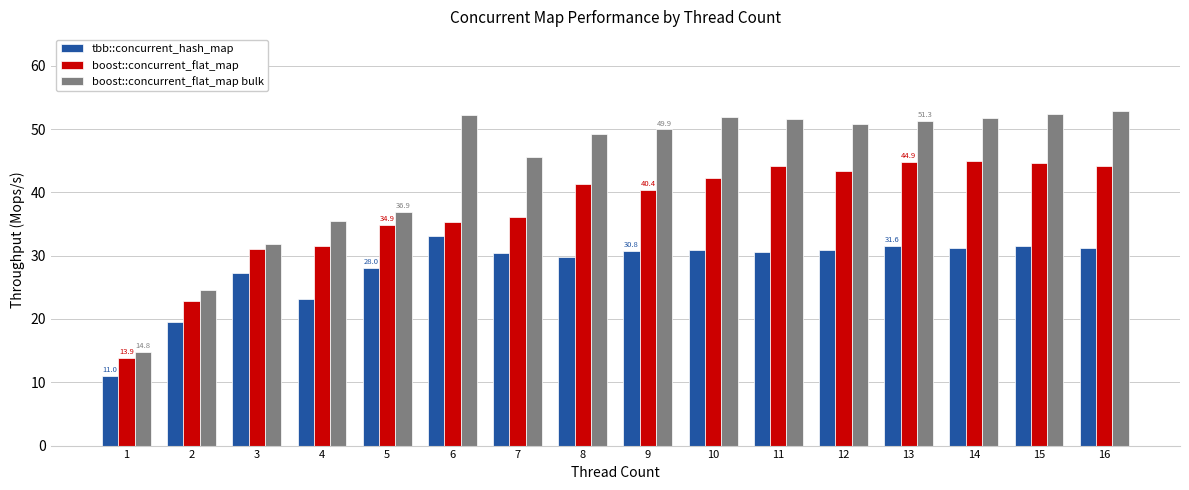

What is the difference between the maximum and minimum values in the boost::concurrent_flat_map bulk series?

38.0